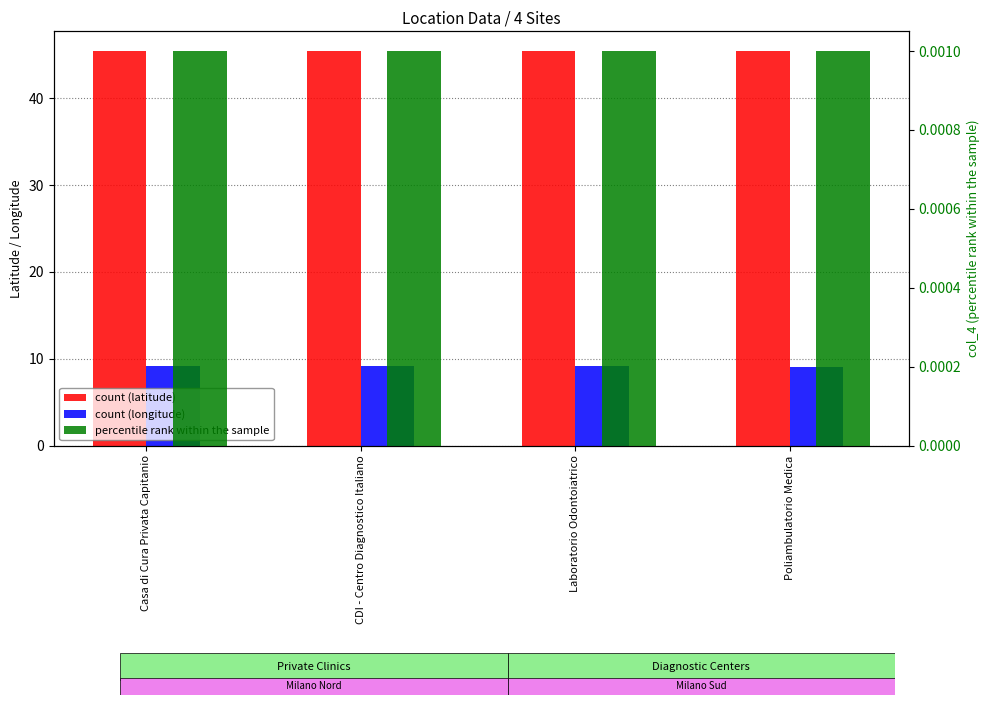

List the labels in order of col_2 value, smallest first.

Laboratorio Odontoiatrico, Poliambulatorio Medica, Casa di Cura Privata Capitanio, CDI - Centro Diagnostico Italiano